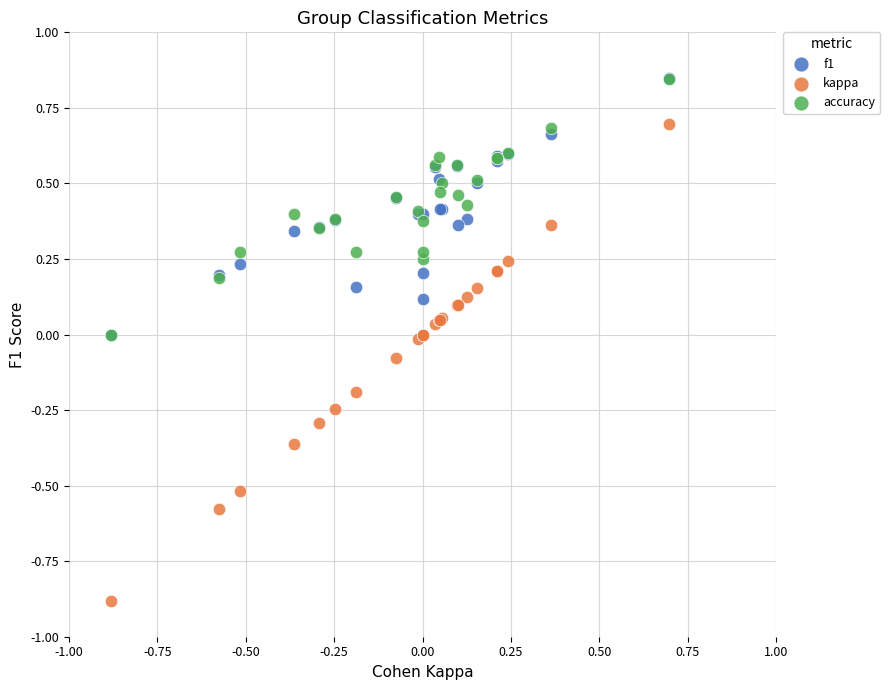

What are all the series names shown in the legend?

f1, kappa, accuracy